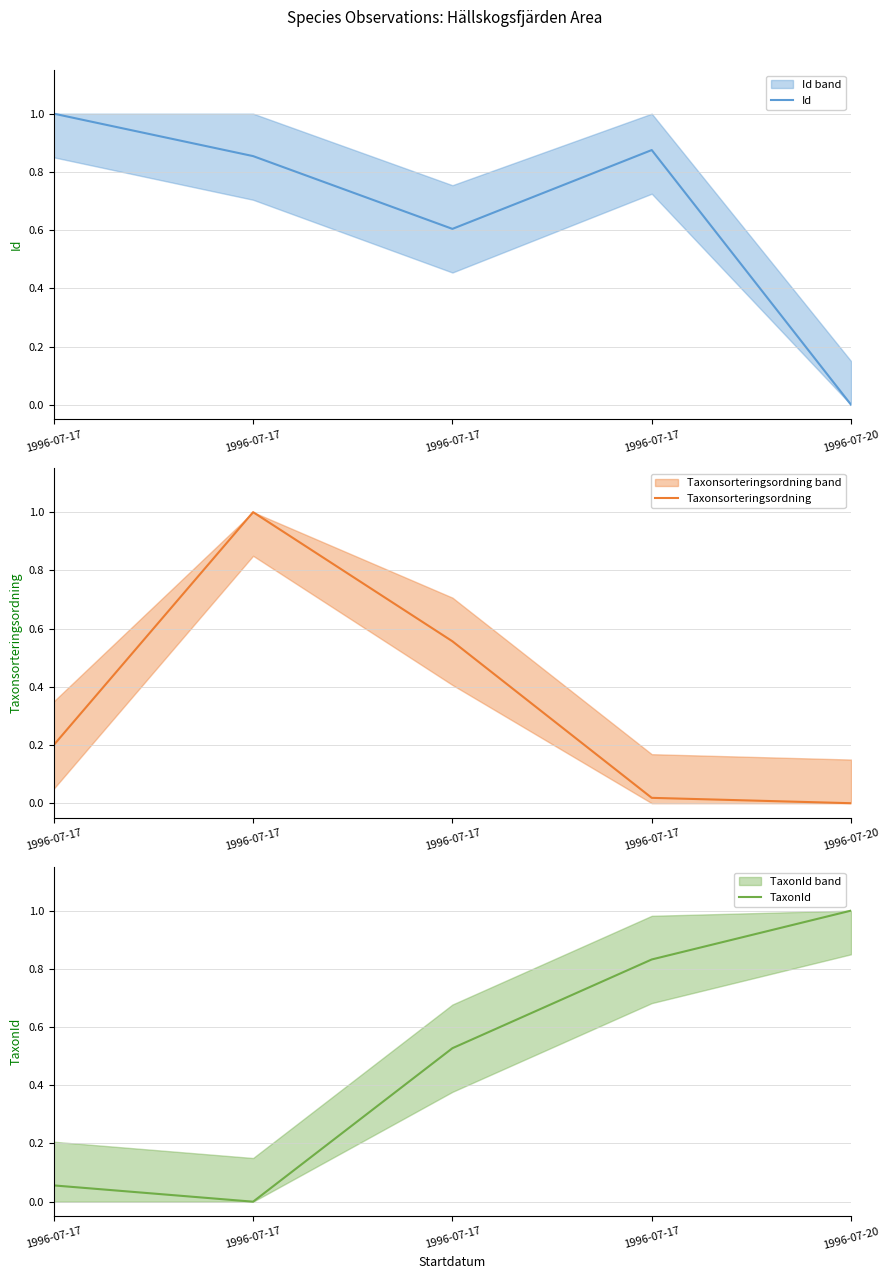

Which series has the widest spread of values?

Id